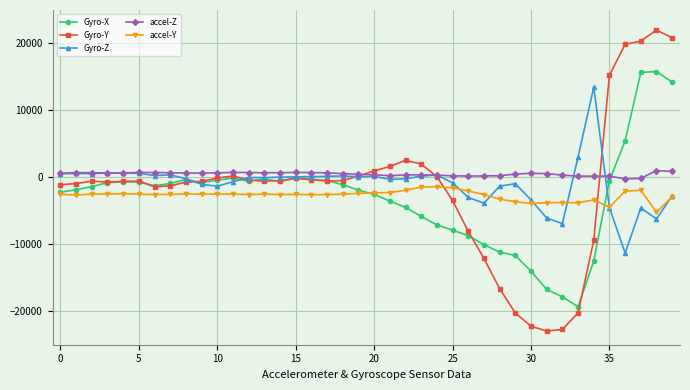

Which series has the largest range (max minus min)?

Gyro-Y